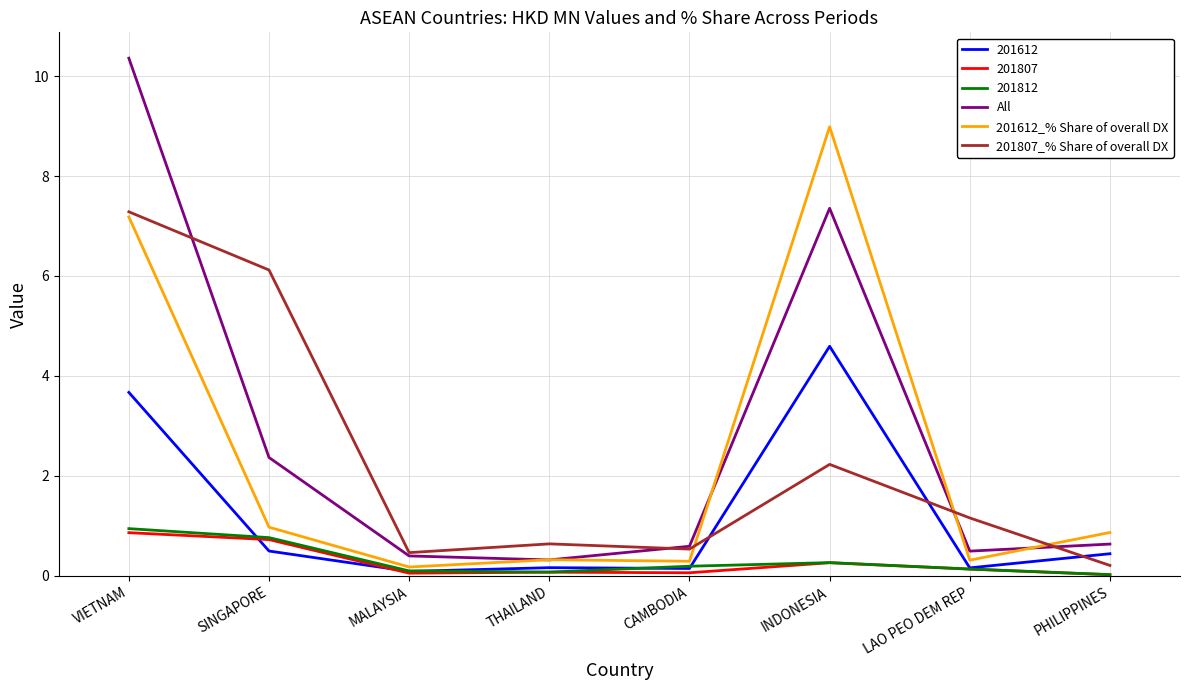

What is the total value across all series at VIETNAM?

30.3